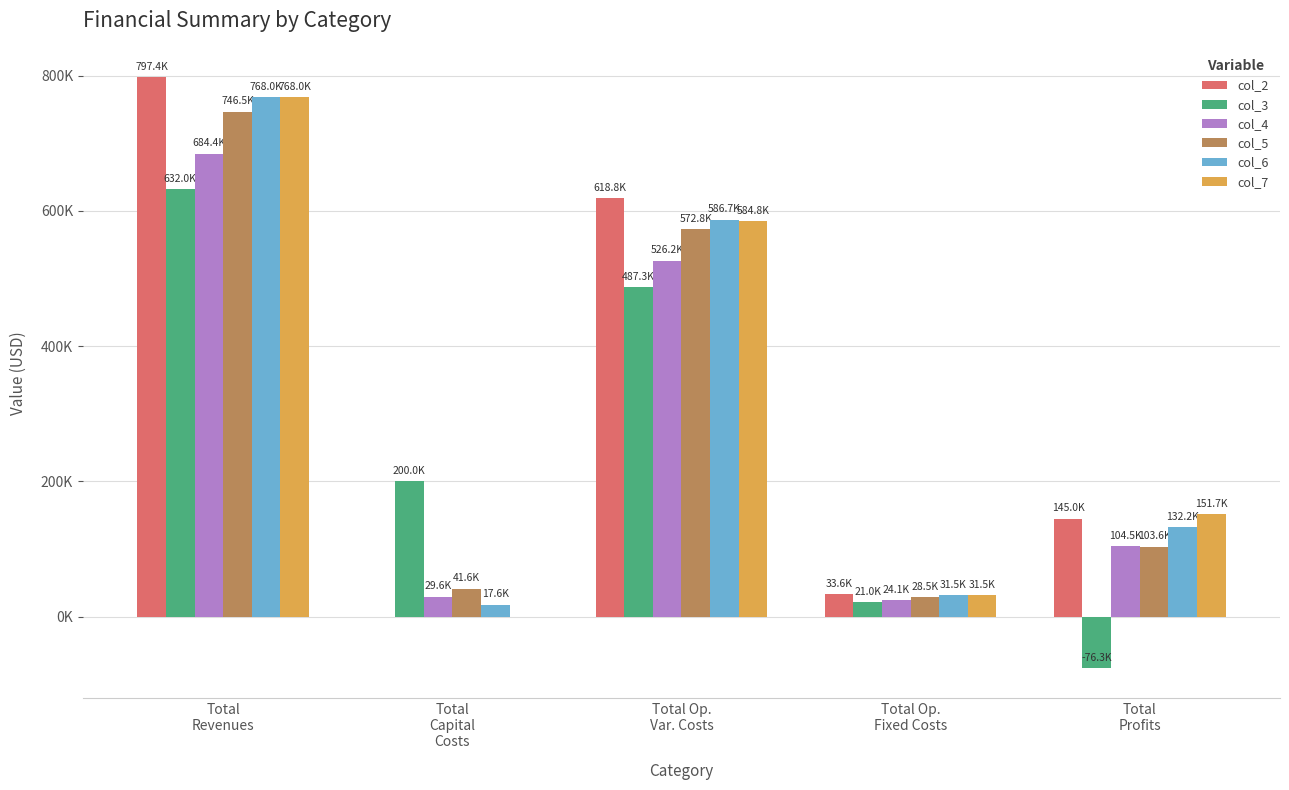

Are the bars horizontal?

No